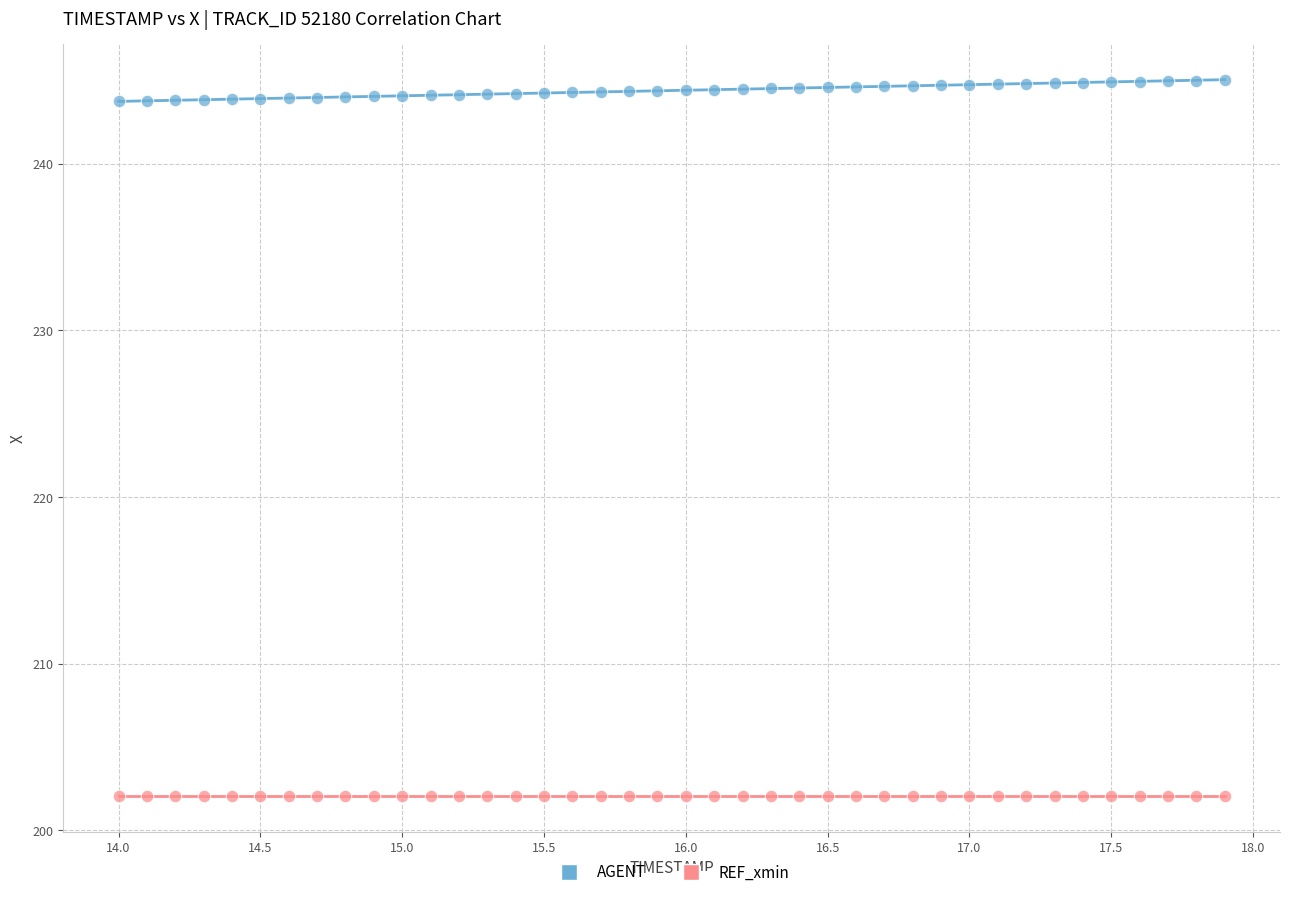

What are all the series names shown in the legend?

AGENT, REF_xmin